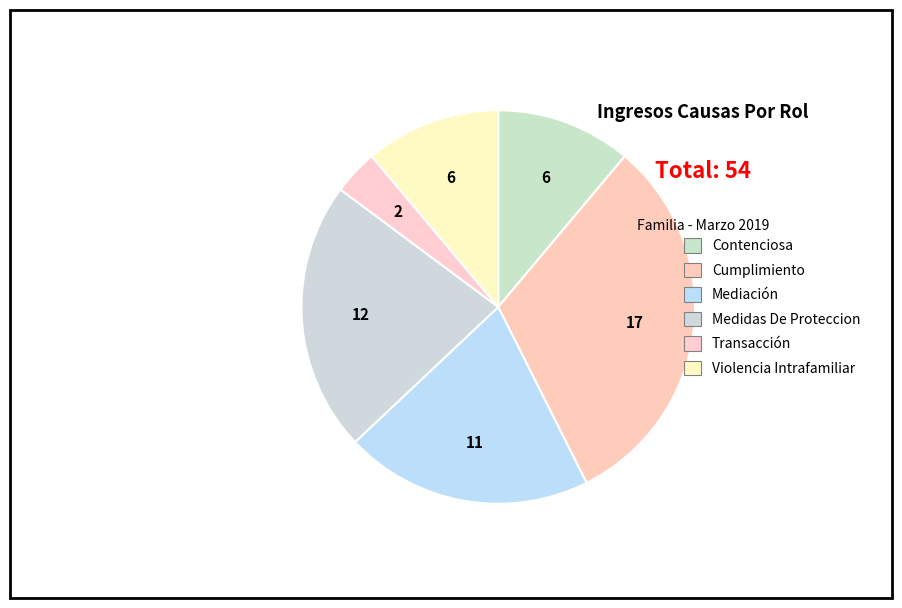

Rank the categories by value from highest to lowest.

Cumplimiento, Medidas De Proteccion, Mediación, Contenciosa, Violencia Intrafamiliar, Transacción